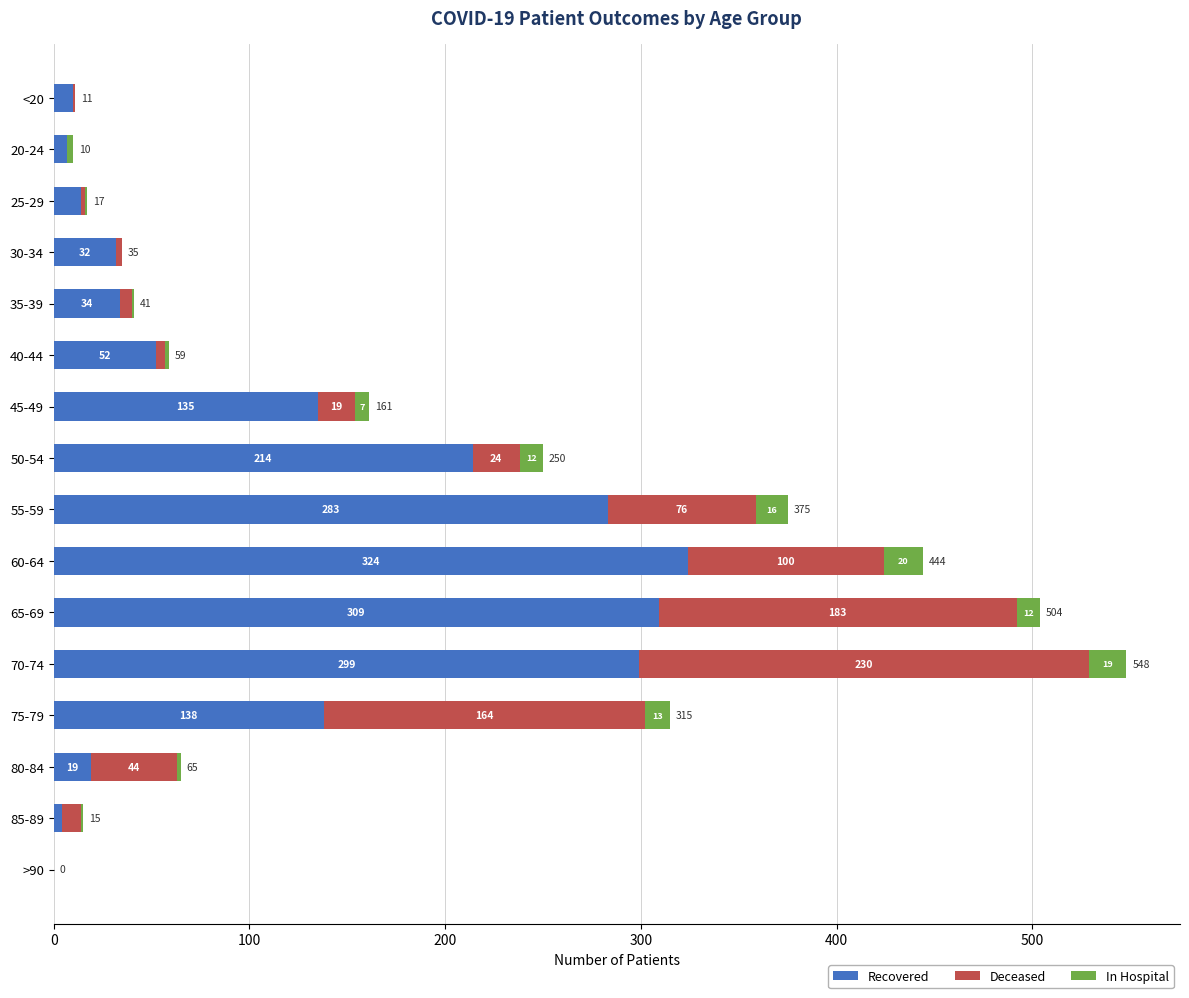

The value of Recovered at 20-24 is 7. True or false?

True